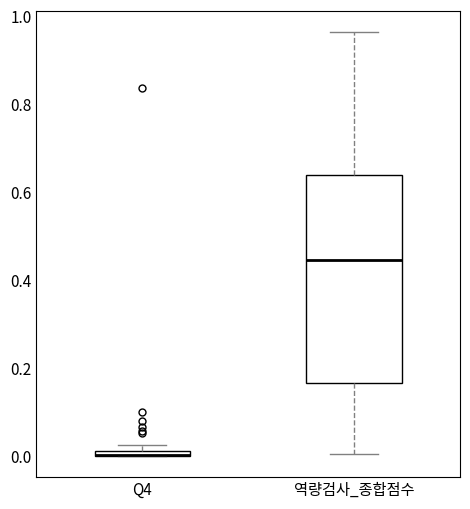

Which box is the tallest, from its lower edge to its upper edge?

역량검사_종합점수